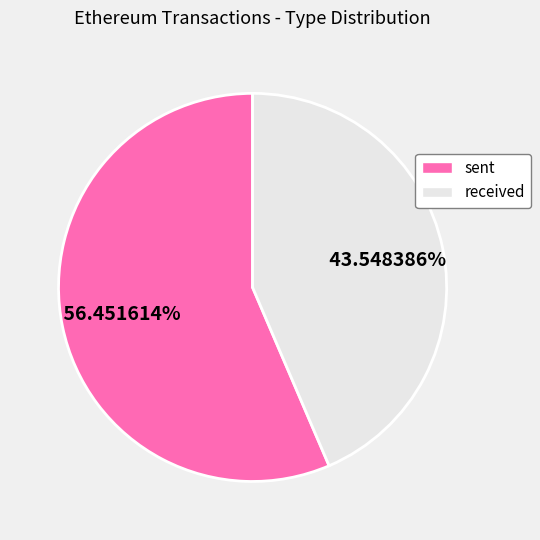

Count the number of slices in the pie.

2